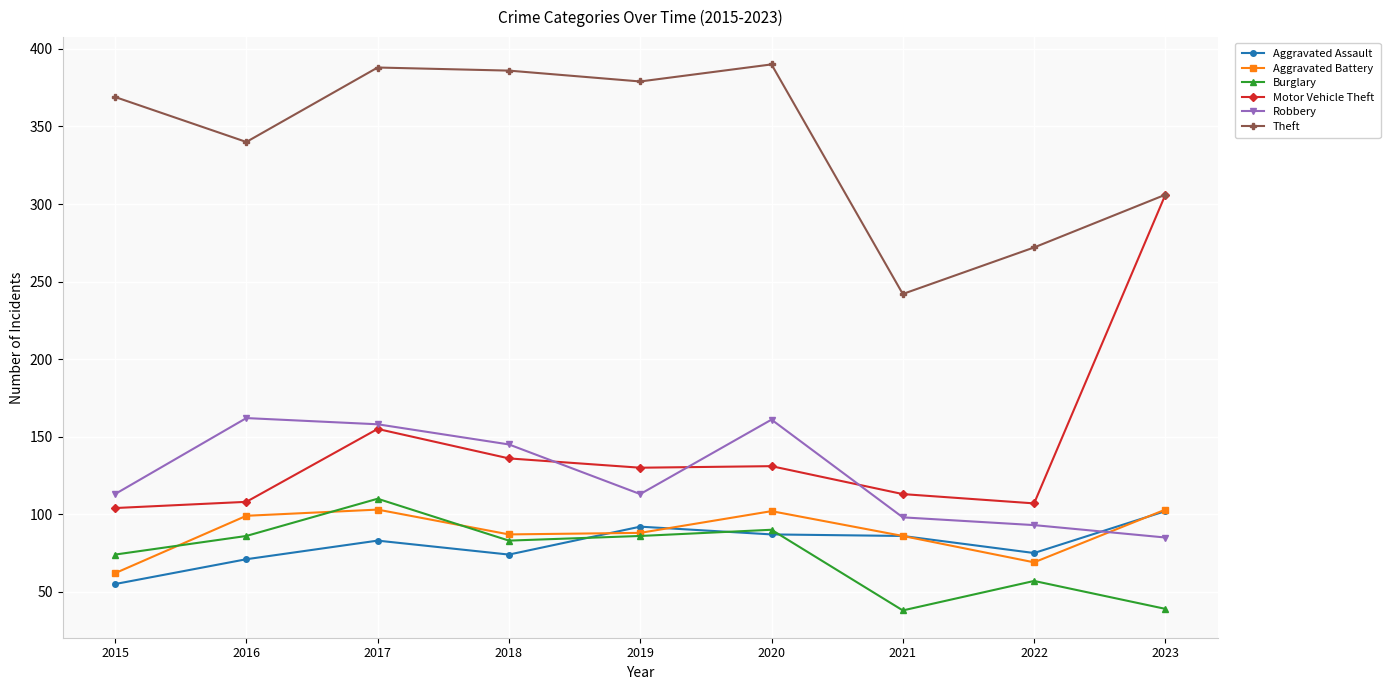

In Motor Vehicle Theft, how many points are higher than both neighbors (excluding endpoints)?

2